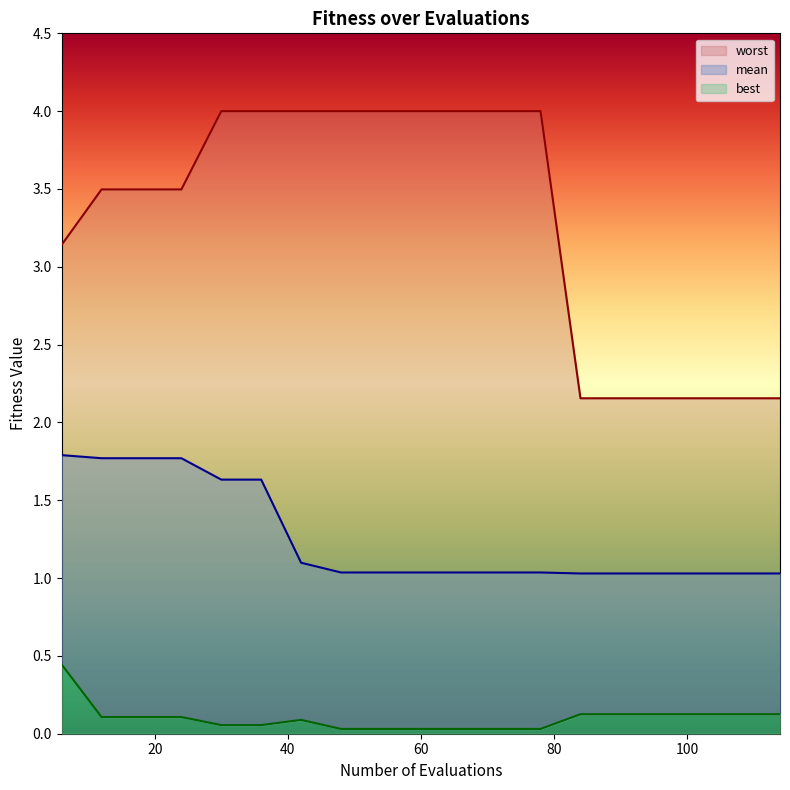

At which category is the sum across all series the highest?

30